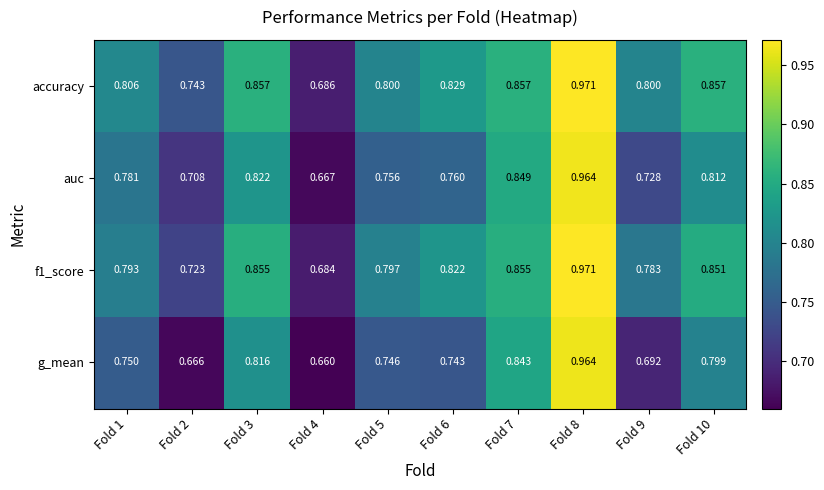

Which series has the largest total across all categories?

accuracy